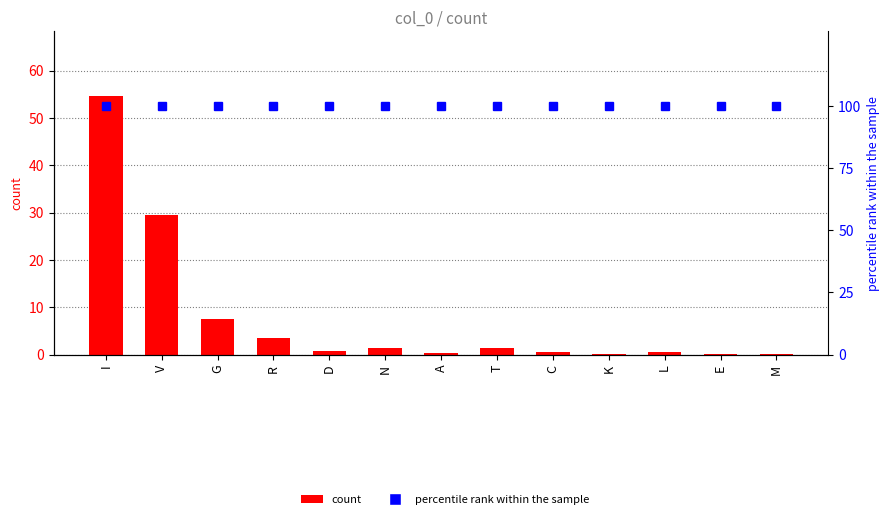

Which series has the largest range (max minus min)?

count